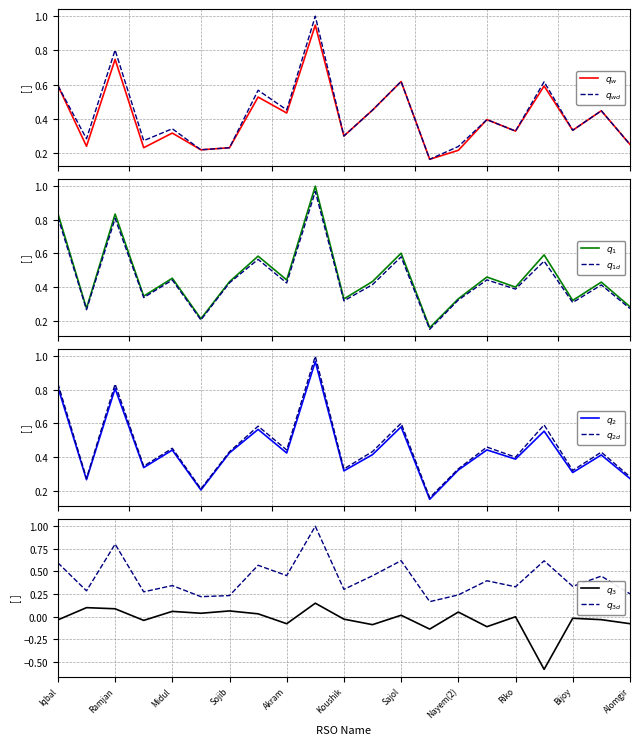

How many data points in Net Profit are less than 0?

12